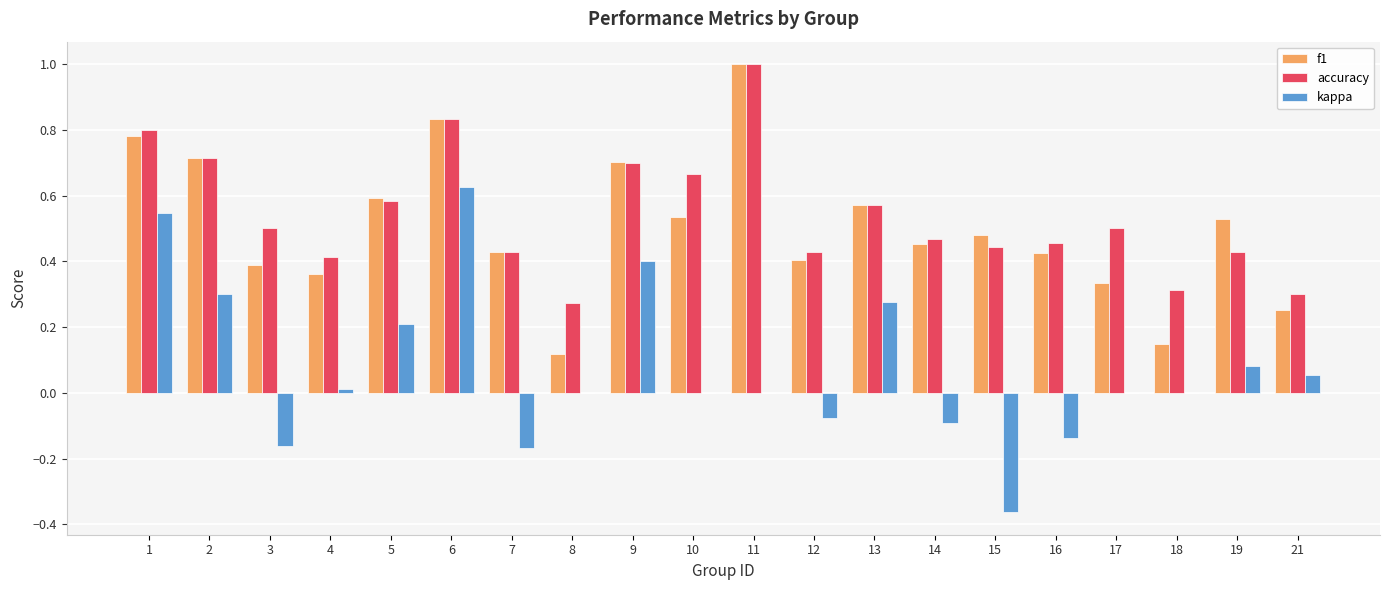

Are the bars horizontal?

No